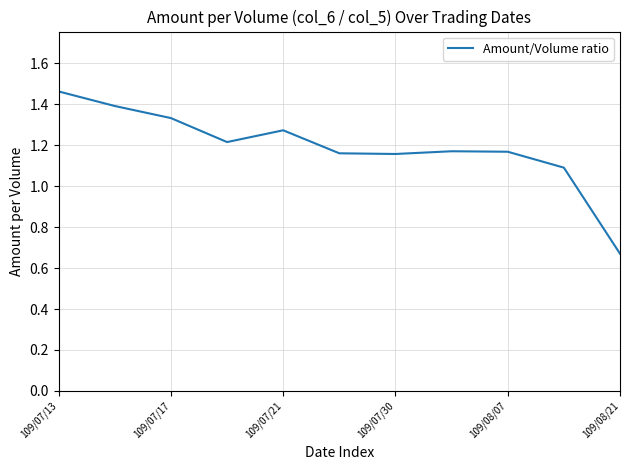

What is the difference between the maximum and minimum values?

0.8